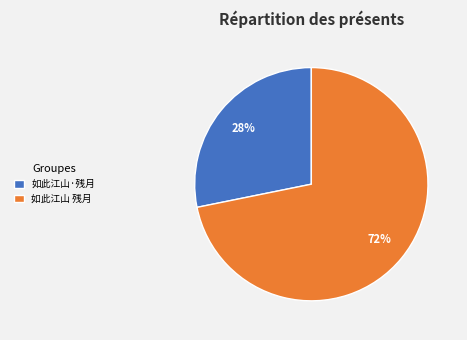

Rank the categories by value from lowest to highest.

如此江山·残月, 如此江山 残月